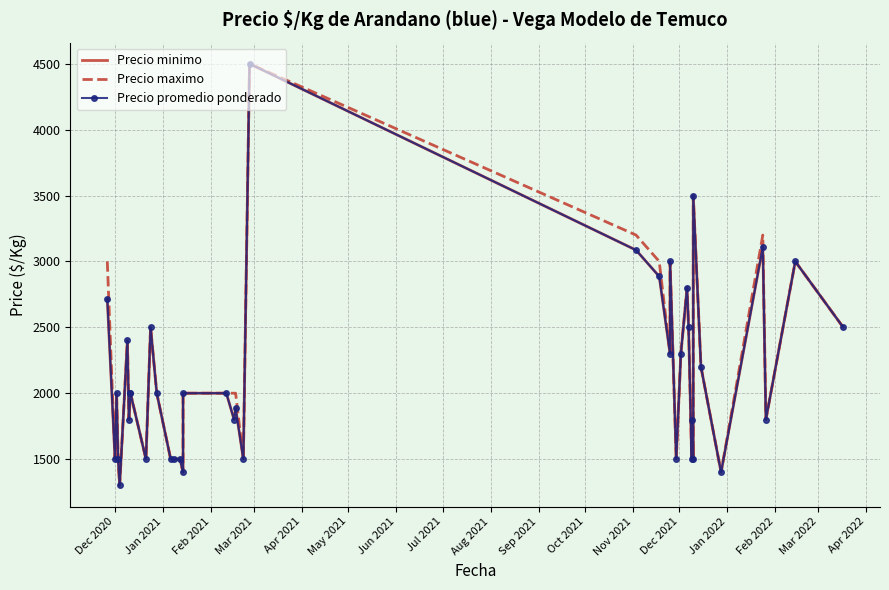

What is the difference between the second highest and minimum values in the Precio minimo series?

2200